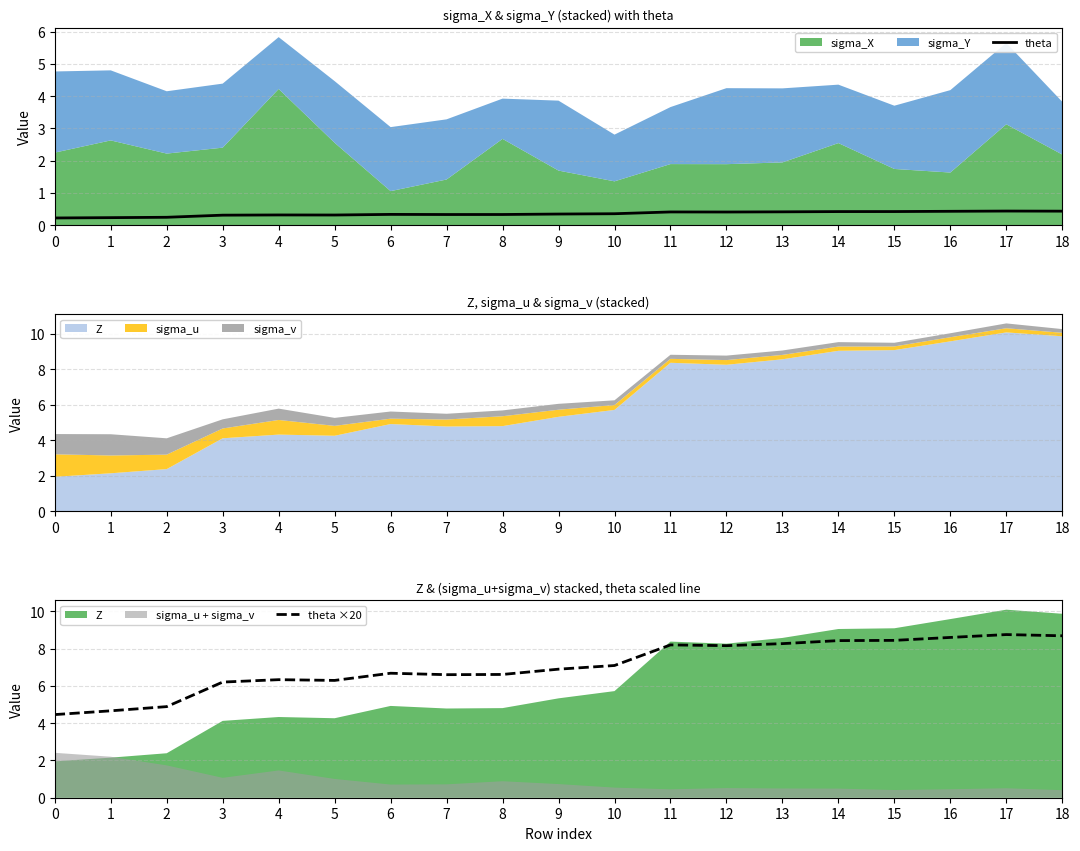

What is the sum of all theta values?

6.7